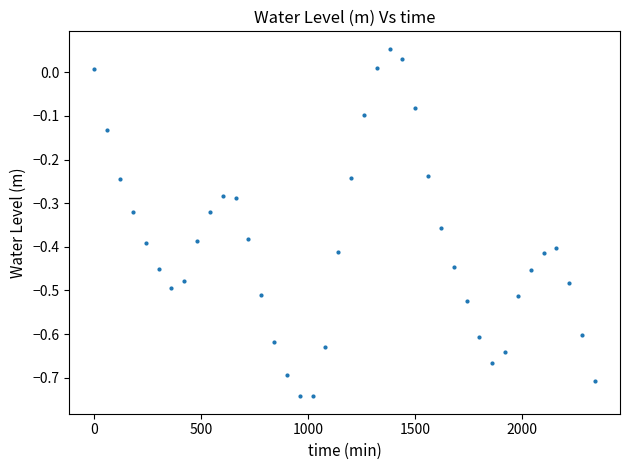

What is the range of Y values (max minus min)?

0.8